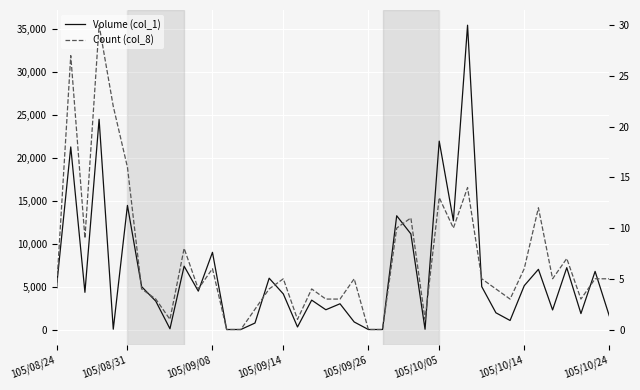

How many values in Volume (col_1) are above zero?

36